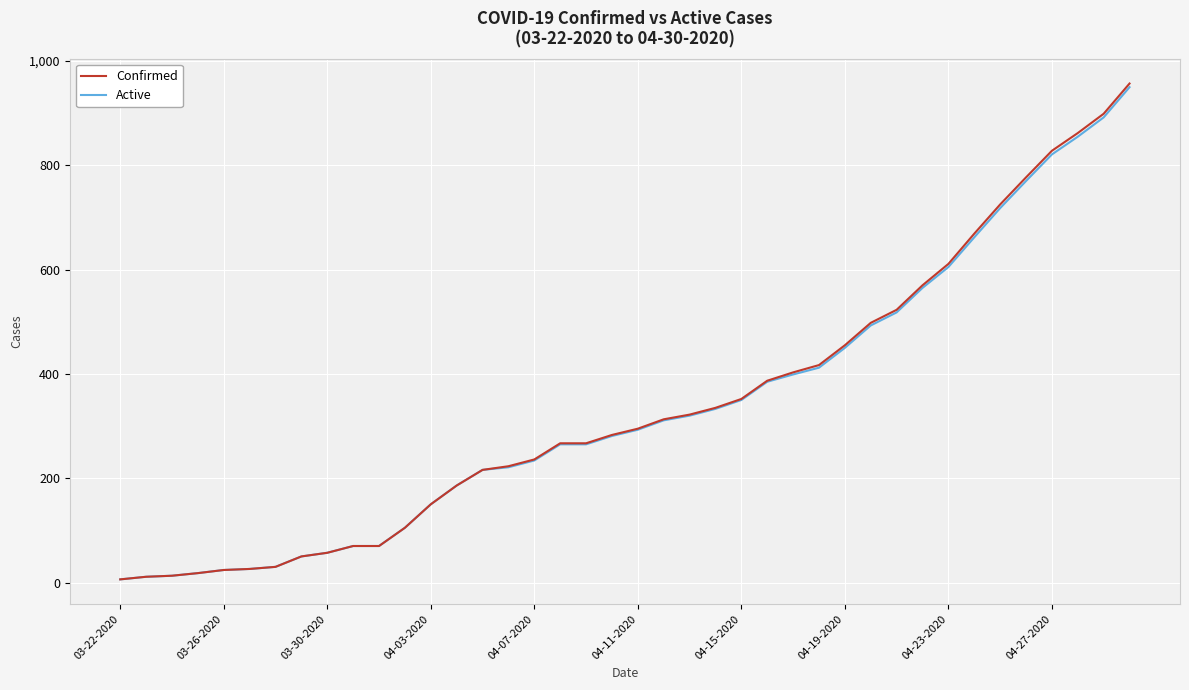

What is the maximum value shown in the chart?

957